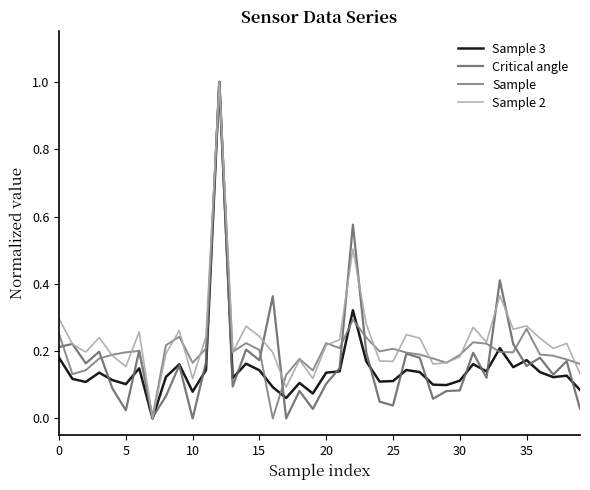

Is this an area chart (filled region under the line)?

No